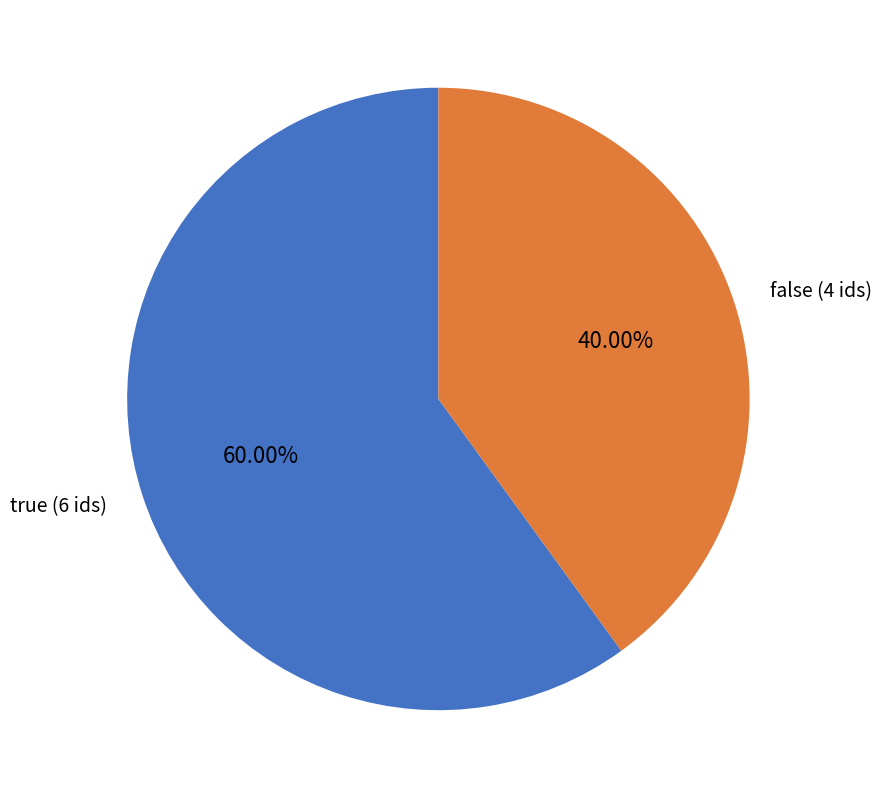

How many segments does this pie chart have?

2